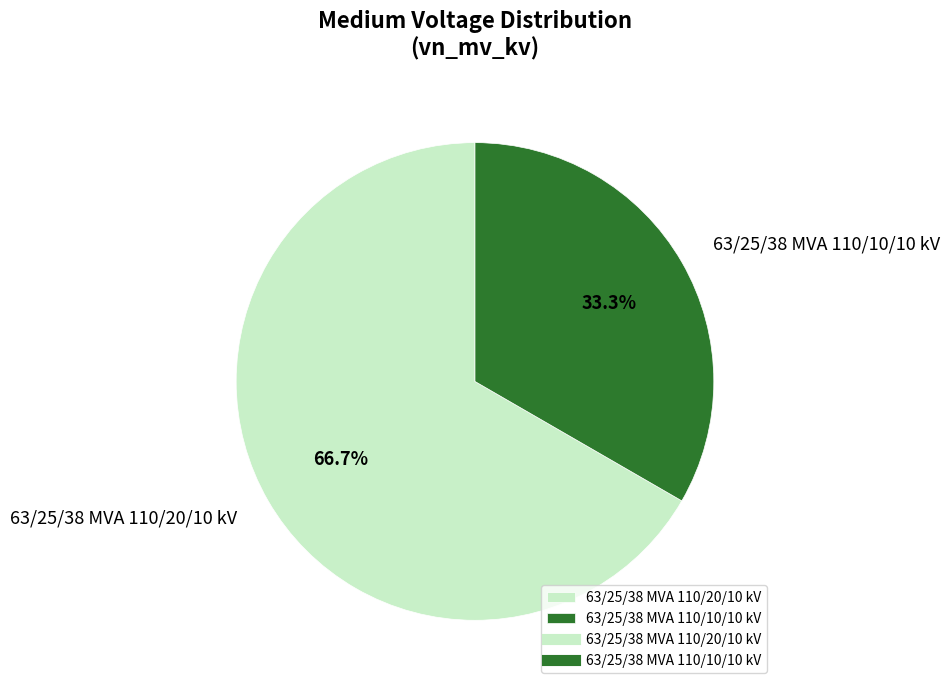

Rank the categories by value from highest to lowest.

63/25/38 MVA 110/20/10 kV, 63/25/38 MVA 110/10/10 kV